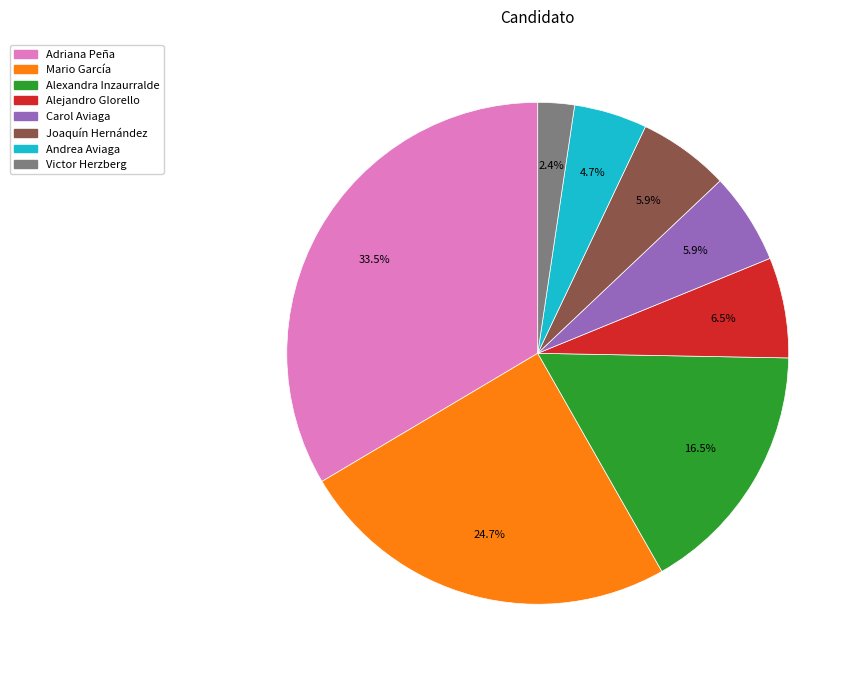

Is there any slice that represents more than half of the pie?

No